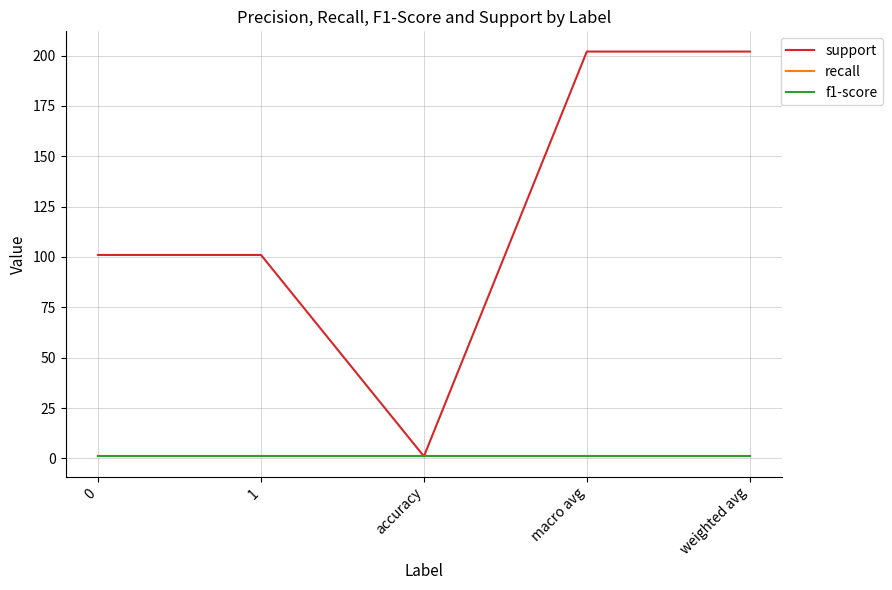

Is this an area chart (filled region under the line)?

No